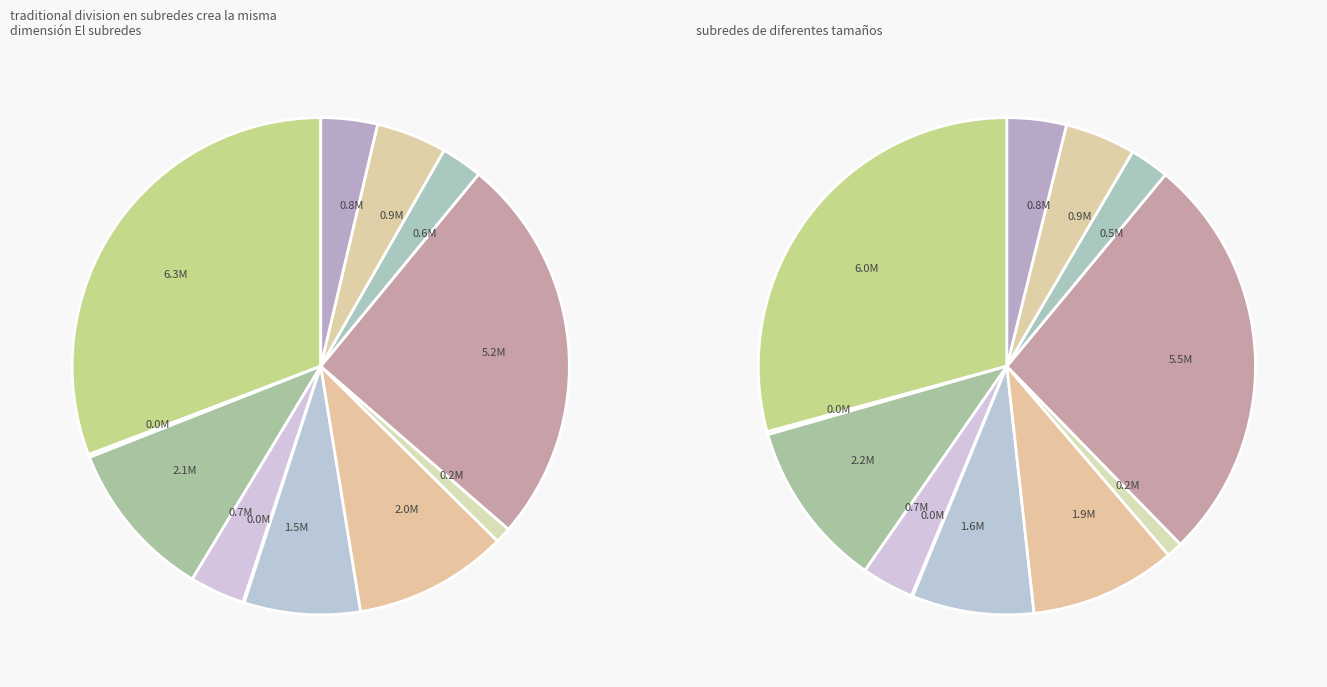

To the nearest percent, what is the average slice percentage?

8%